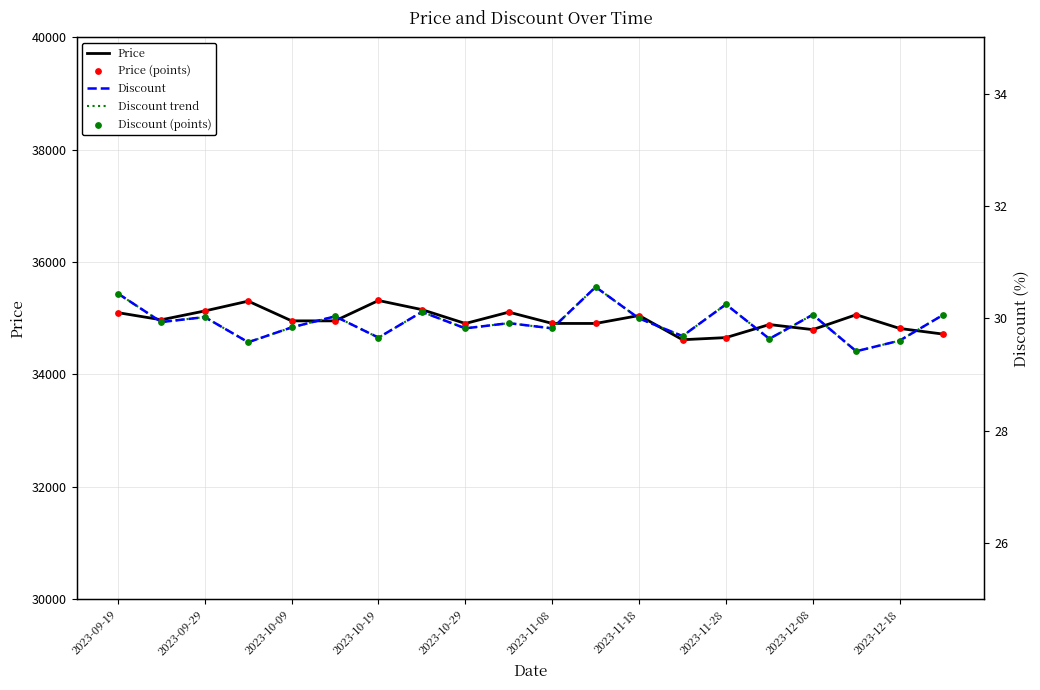

The value of Price at 2023-10-29 is 55141.4. True or false?

False